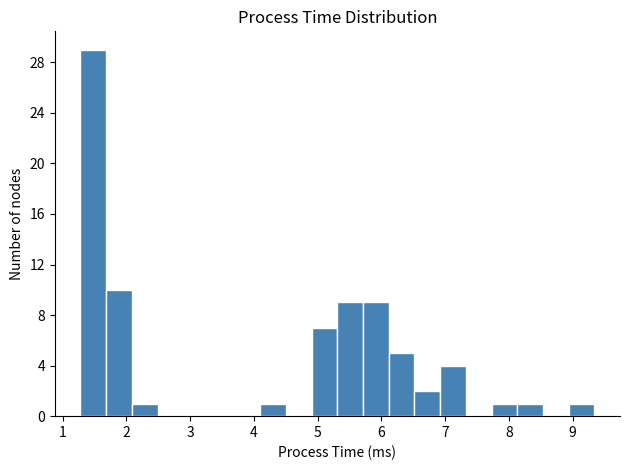

How tall is the bar that spans 6.9 to 7.3 on the x-axis? Neither the bar edges nor the heights are printed on the chart, so give them approximately, as read against the axes.

4